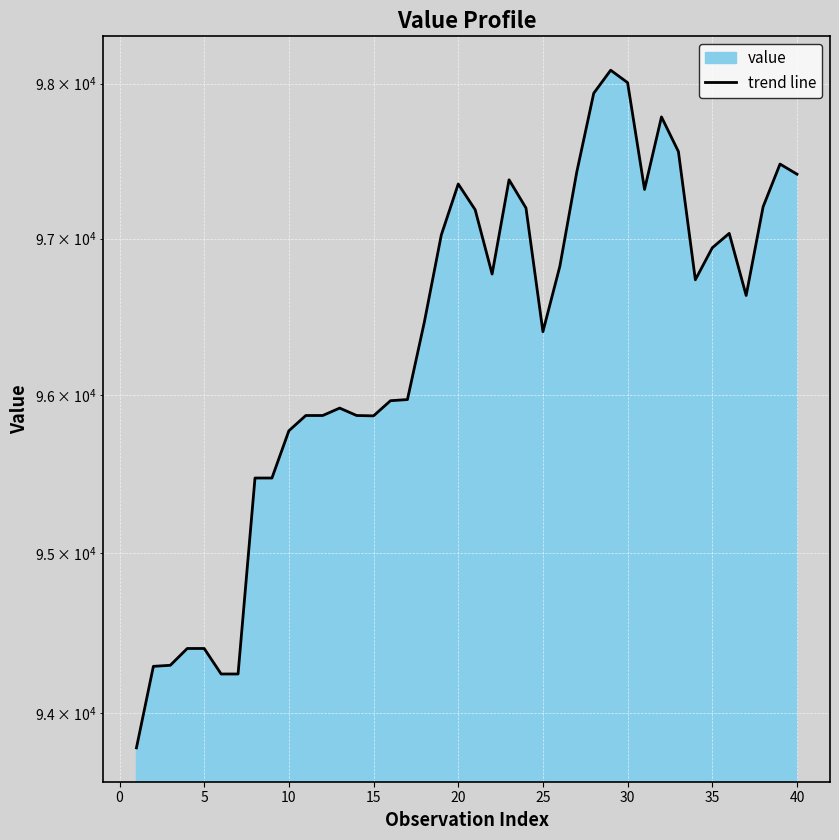

What is the difference between the maximum and minimum values?

4302.2